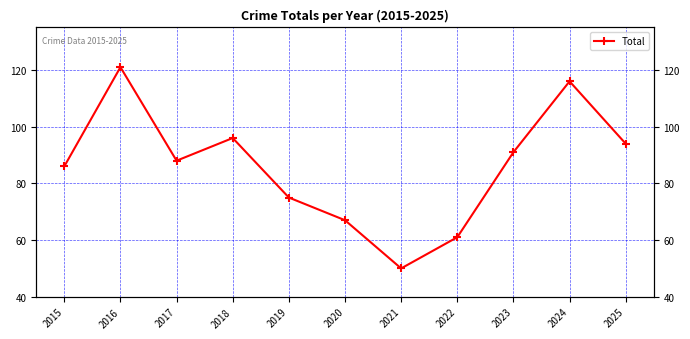

What is the sum of all values?

945